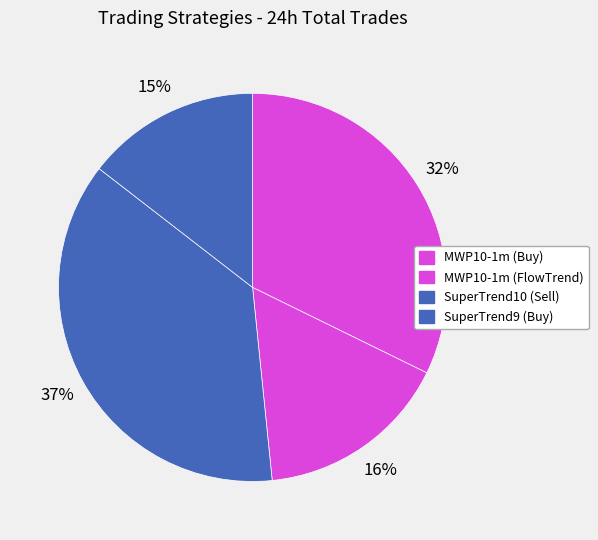

What is the largest slice in the pie chart?

SuperTrend9 (Buy)